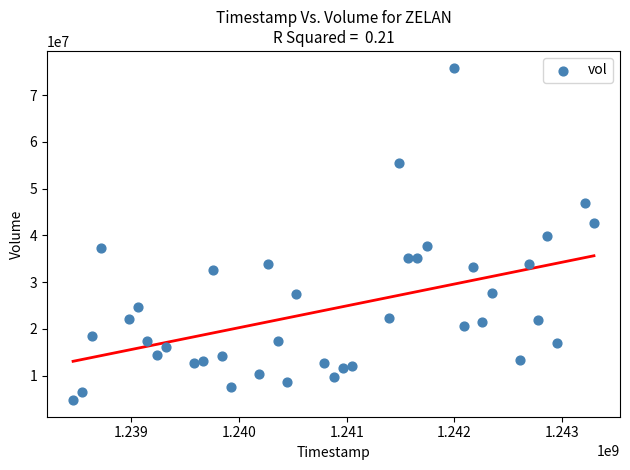

What is the range of X values (max minus min)?

4838400